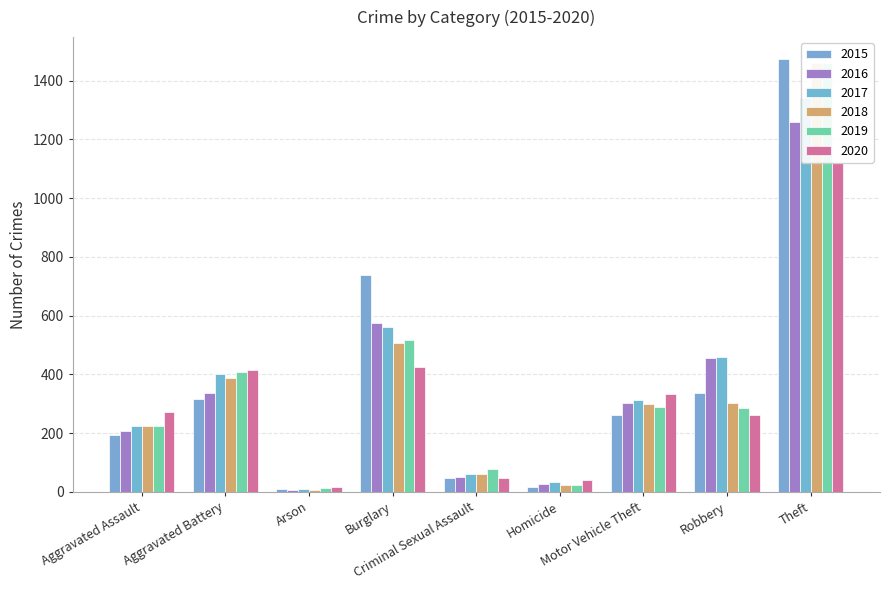

What is the value of the 2019 bar at the 2nd from the left?

407